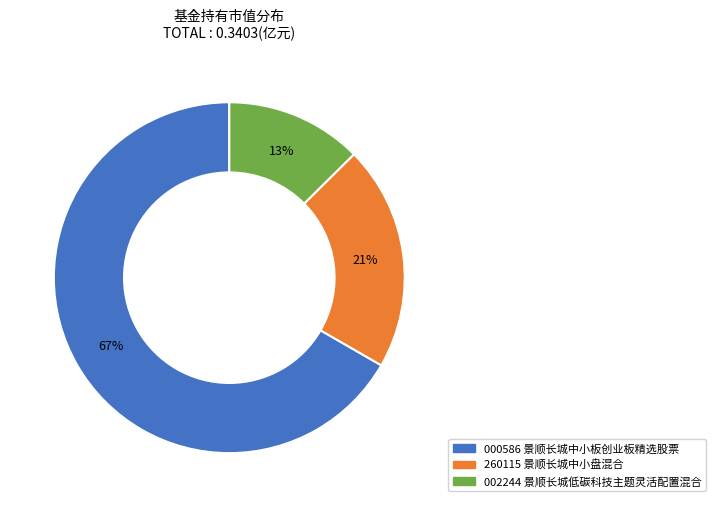

Is there a majority slice in this chart?

Yes